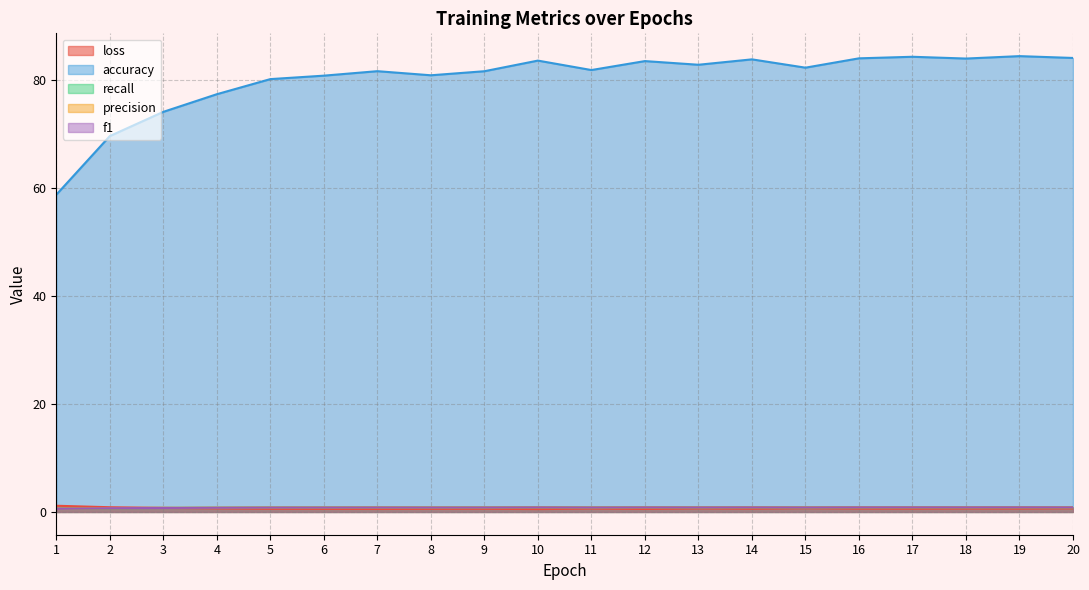

What is the difference between the second highest and second lowest values in the f1 series?

0.1